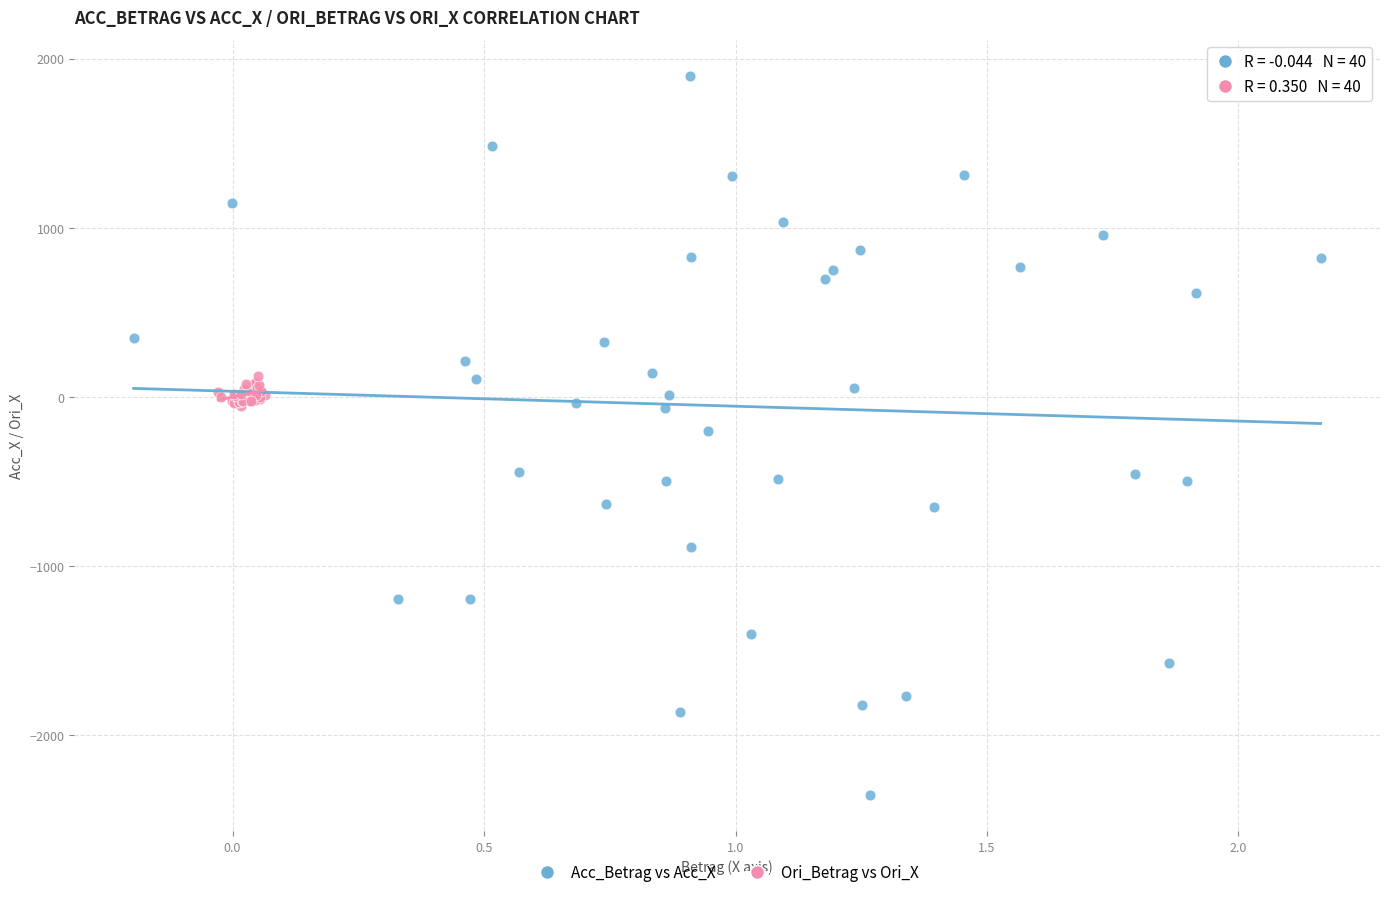

Which series contains the lowest Y value?

Acc_Betrag vs Acc_X